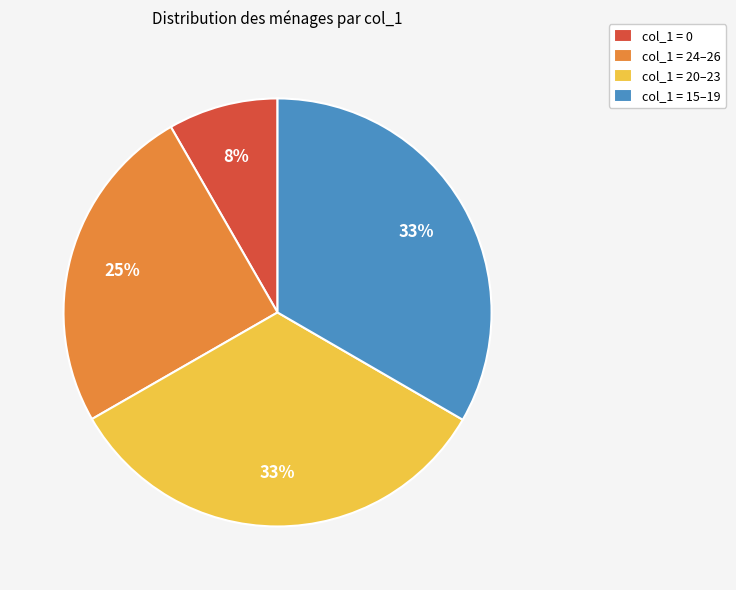

Does any single category account for the majority?

No